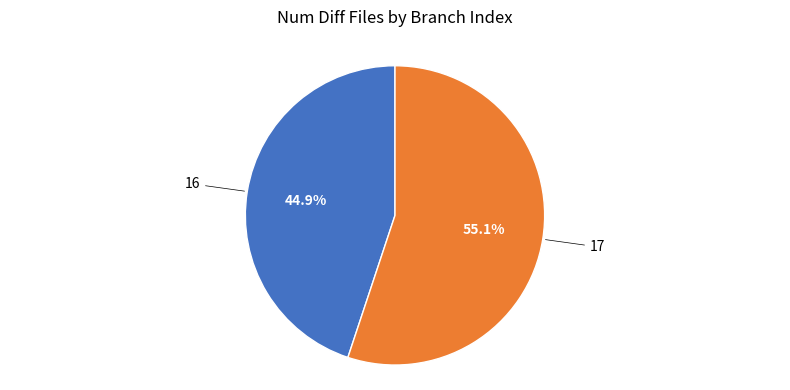

Is there any slice that represents more than half of the pie?

Yes